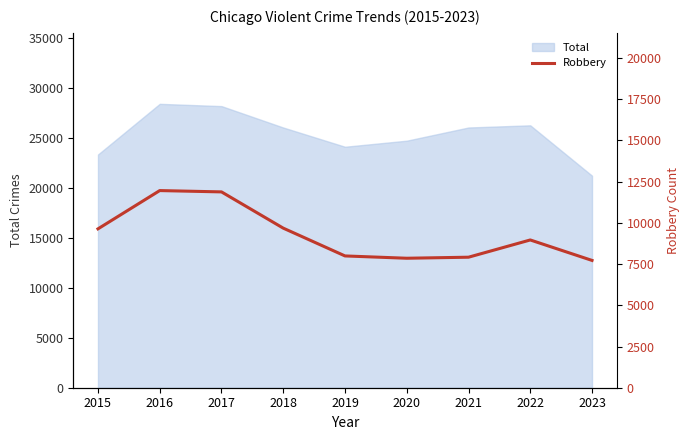

How many data points are less than 8964?

4